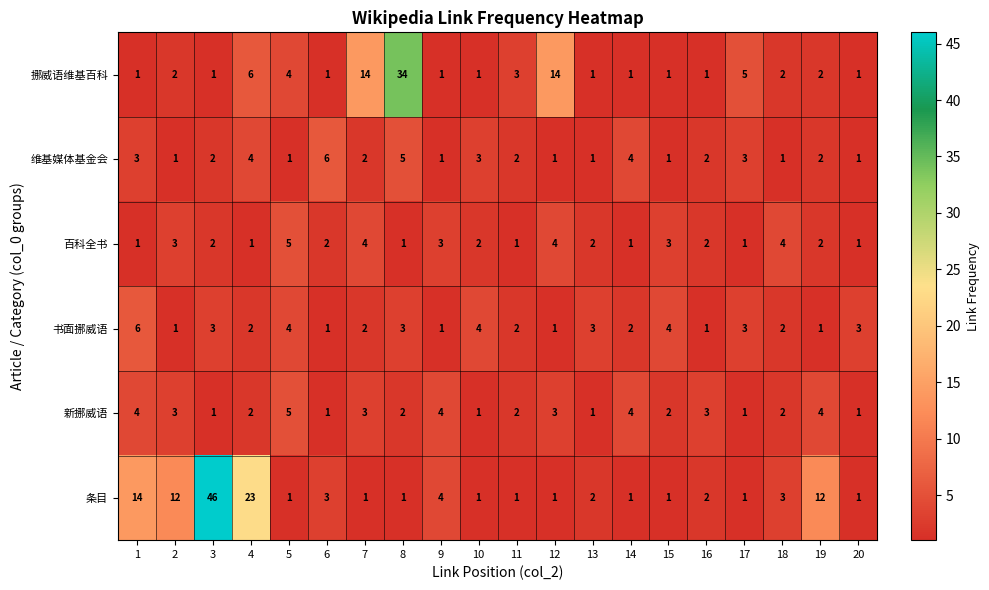

What is the difference between the highest and lowest values at 19?

11